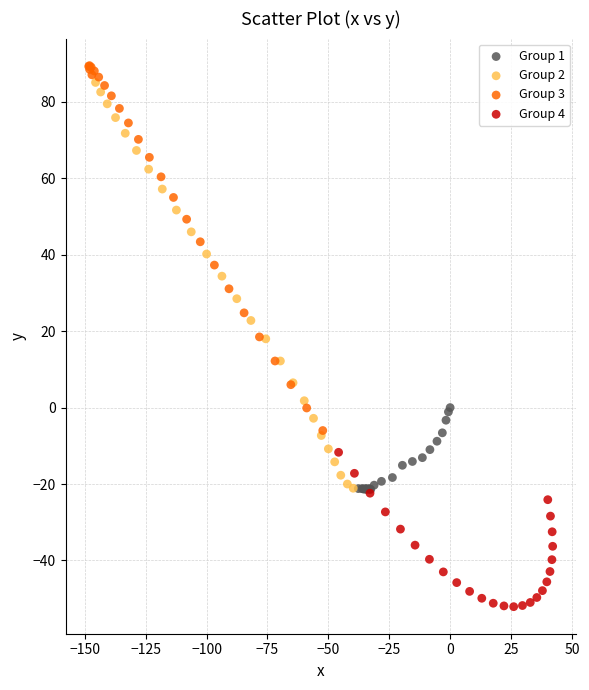

Which series reaches the minimum Y coordinate?

Group 4